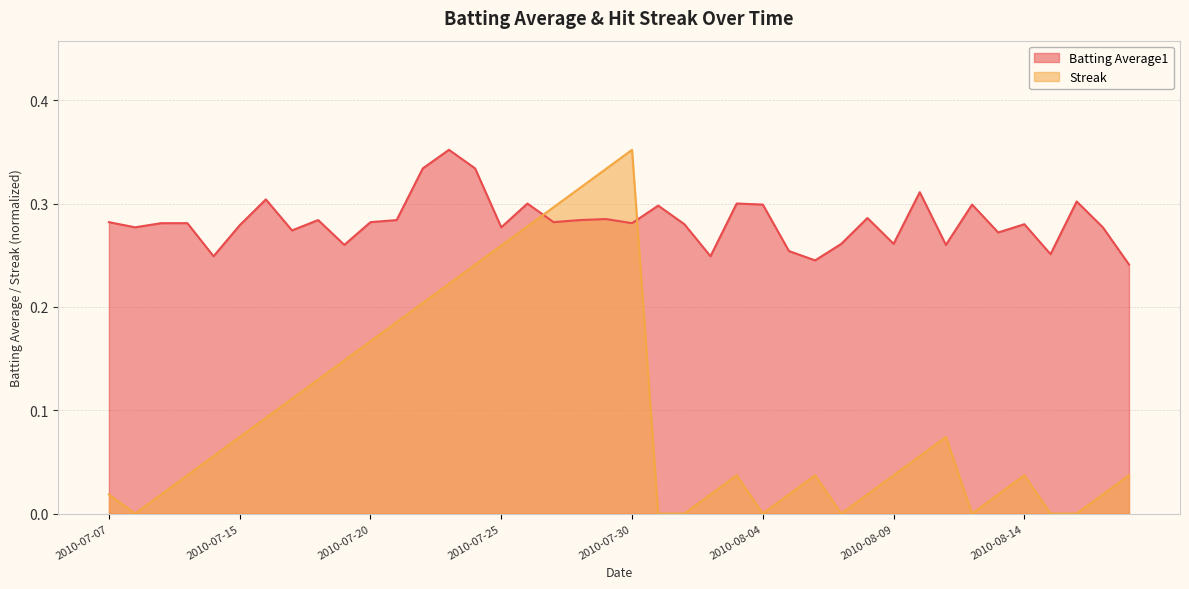

At which category does the chart reach its peak across all series?

2010-07-23